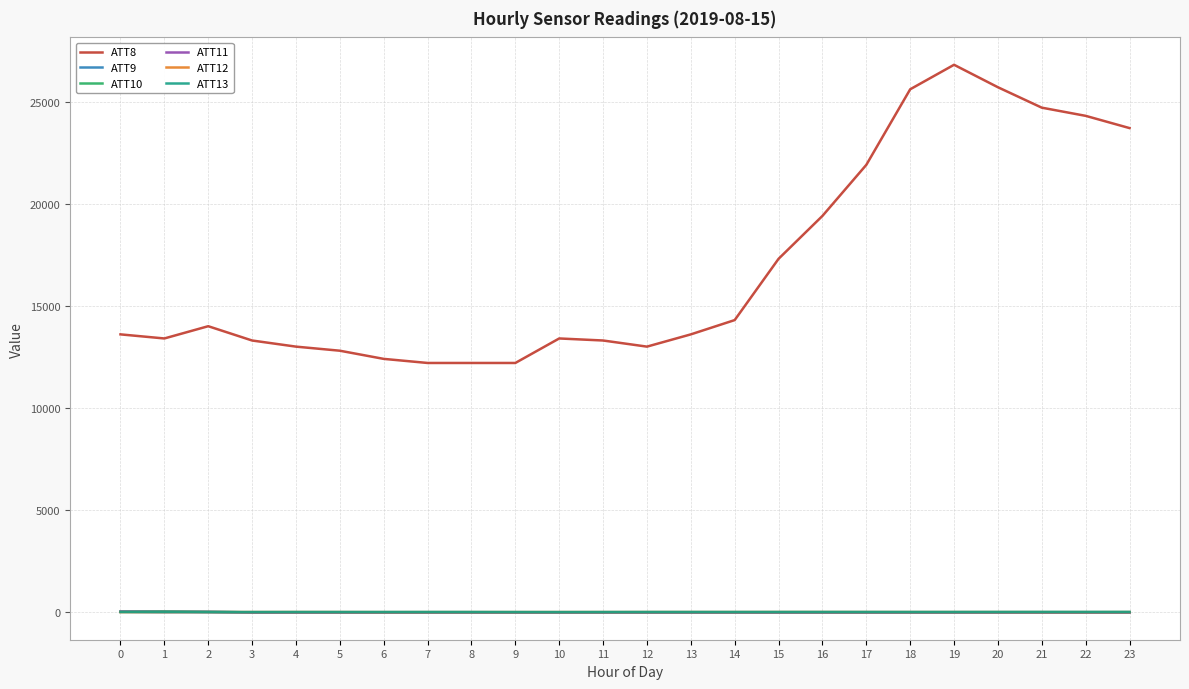

Where is the first local maximum for ATT8?

2